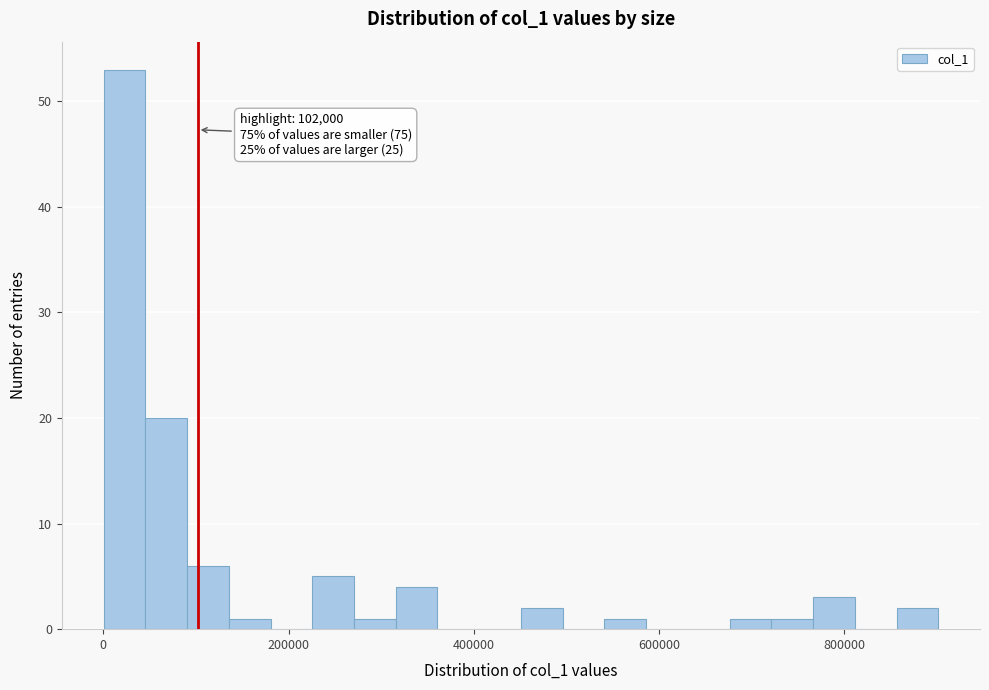

Around what value on the x-axis is the tallest bar? Give the approximate position of its centre, as read against the axis.

20000